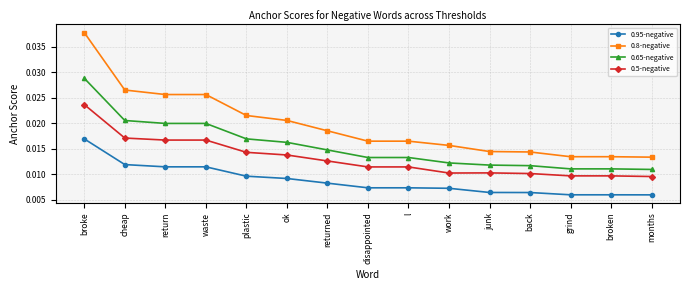

What are all the series names shown in the legend?

0.95-negative, 0.8-negative, 0.65-negative, 0.5-negative